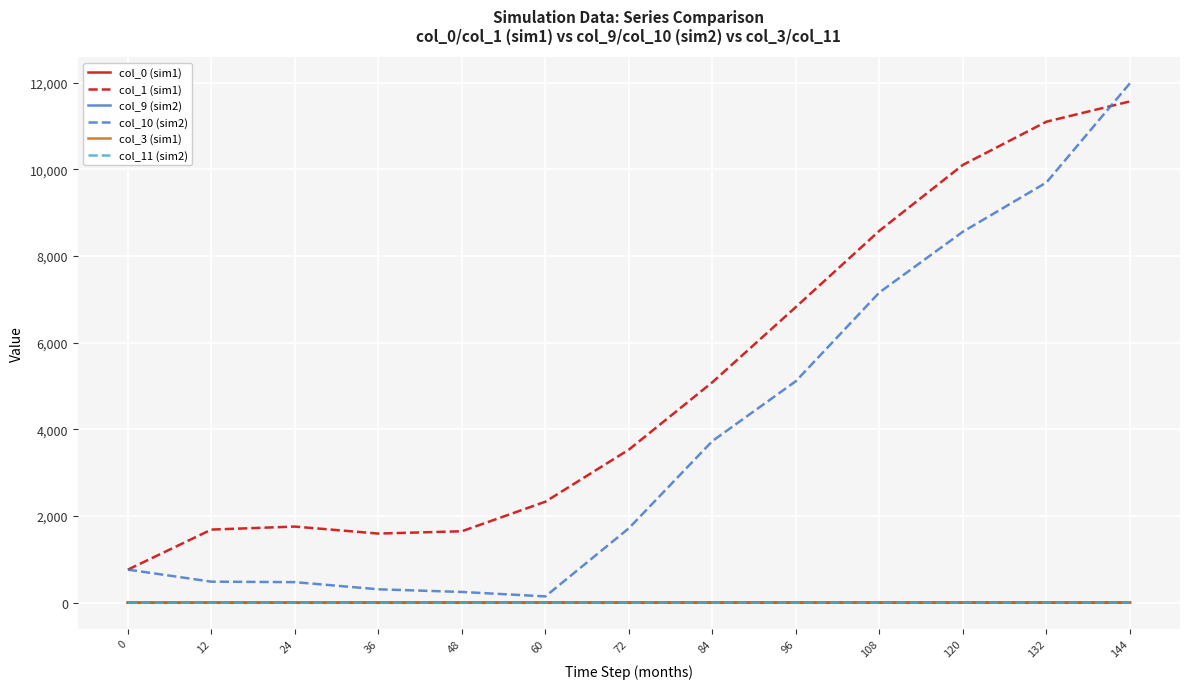

True or false: col_9 (sim2) and col_1 (sim1) cross at least once.

False